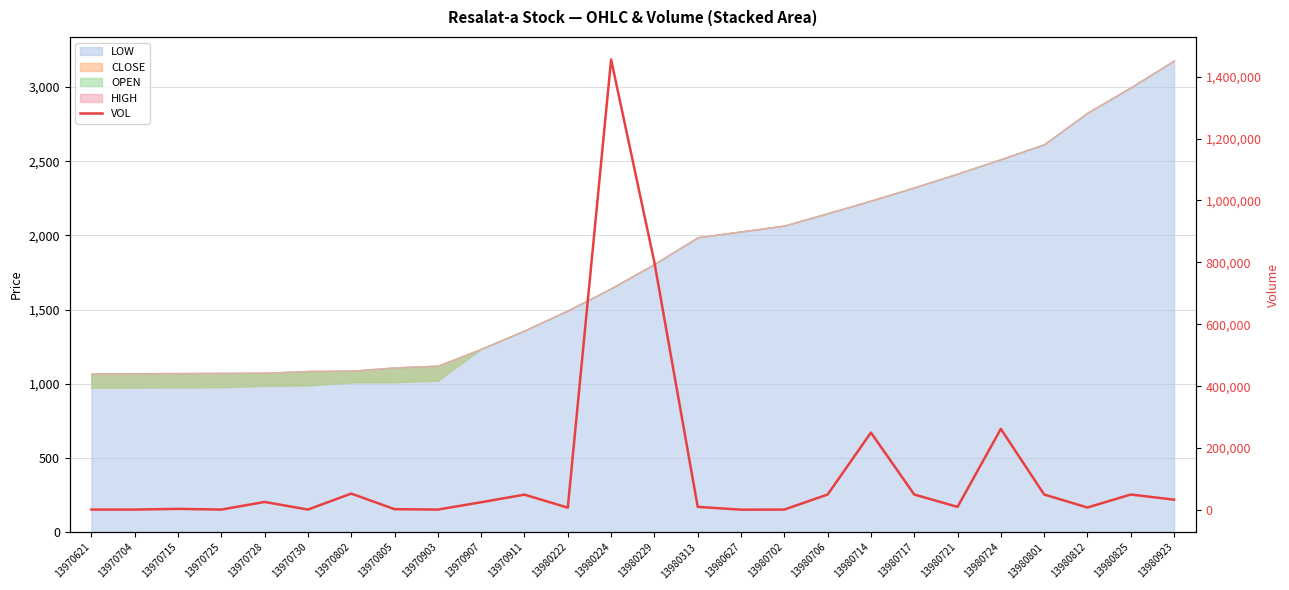

Reading right to left, what are all the values shown in this chart?

33249	50000	7999	50000	262000	10000	50005	250000	50000	1300	995	10100	800000	1455633	7500	49550	25000	1300	2600	53000	1300	26000	1300	3600	1300	1300